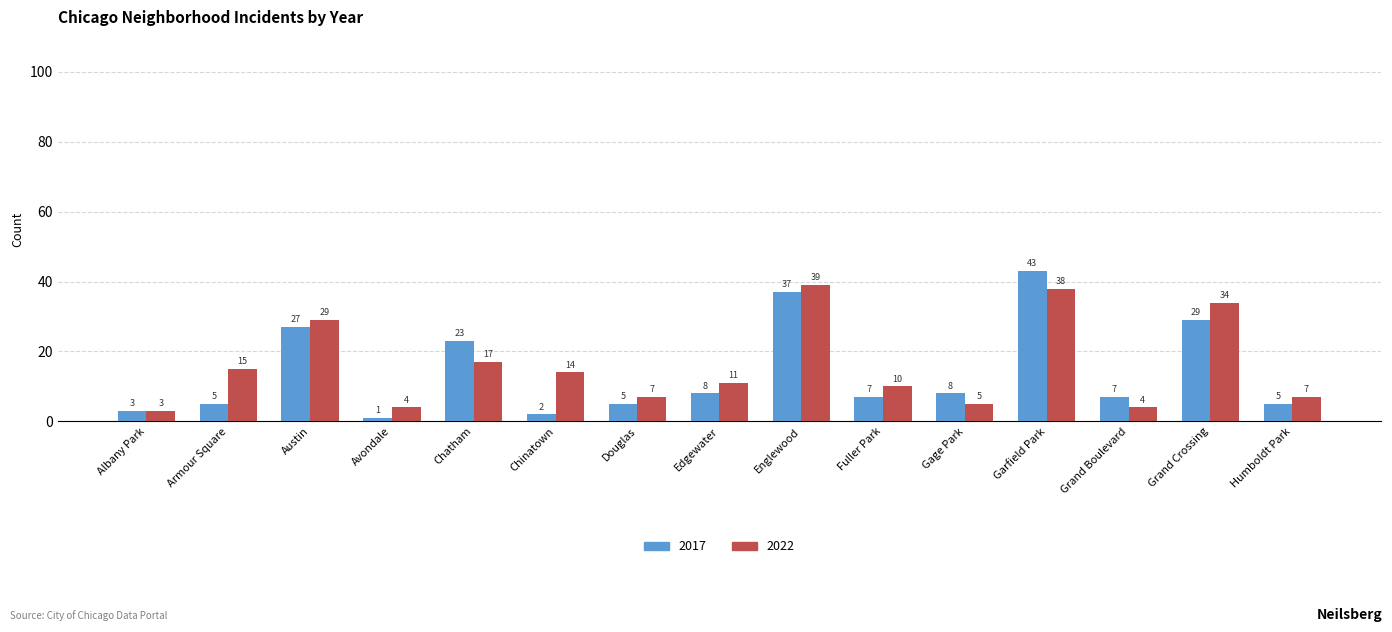

What is the difference between the second highest and minimum values in the 2017 series?

36